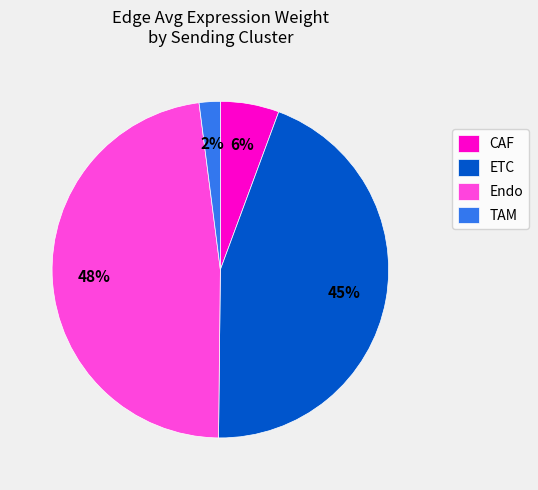

To the nearest percent, what portion does ETC represent?

45%